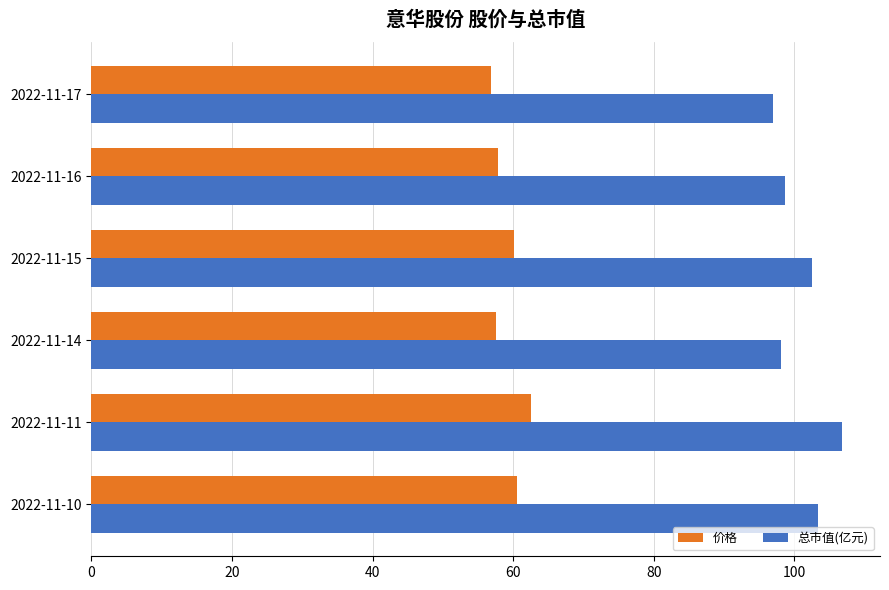

Rank the series by their maximum value, from lowest to highest.

价格, 总市值(亿元)